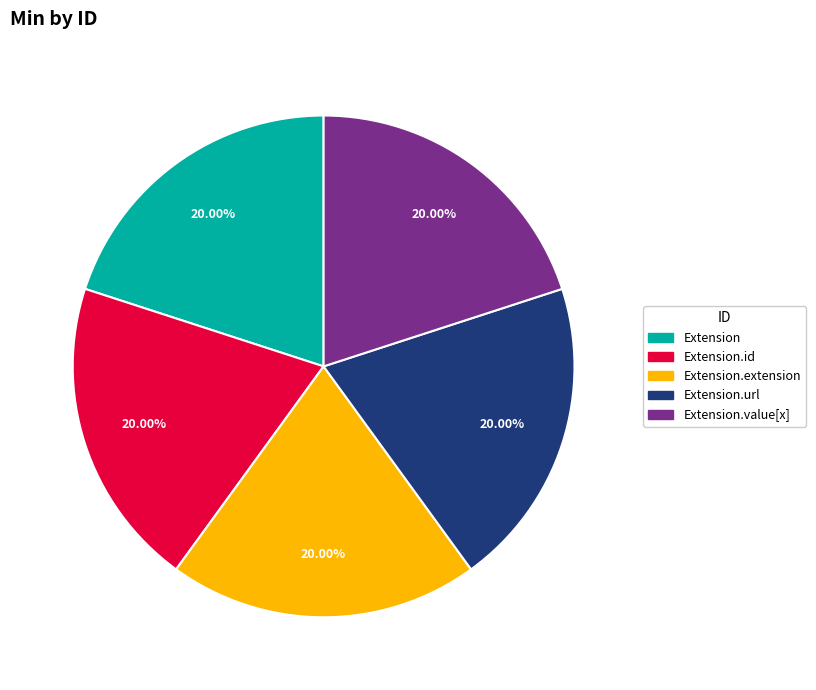

Count the number of slices in the pie.

5